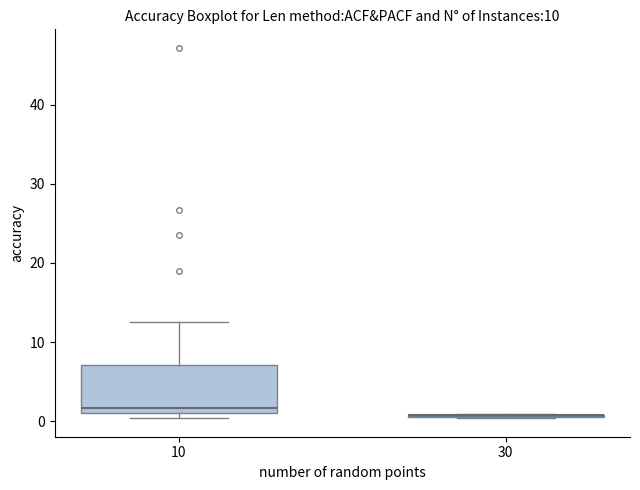

Reading left to right, read every box against the y-axis: the position of its median line, the range the box covers, and the ends of its whiskers. The values are not printed on the chart, so give them approximately, as read against the axis.

10: median 2, box 1 to 7, whiskers 0 to 13
30: box collapsed to a line at 1, whiskers 0 to 1